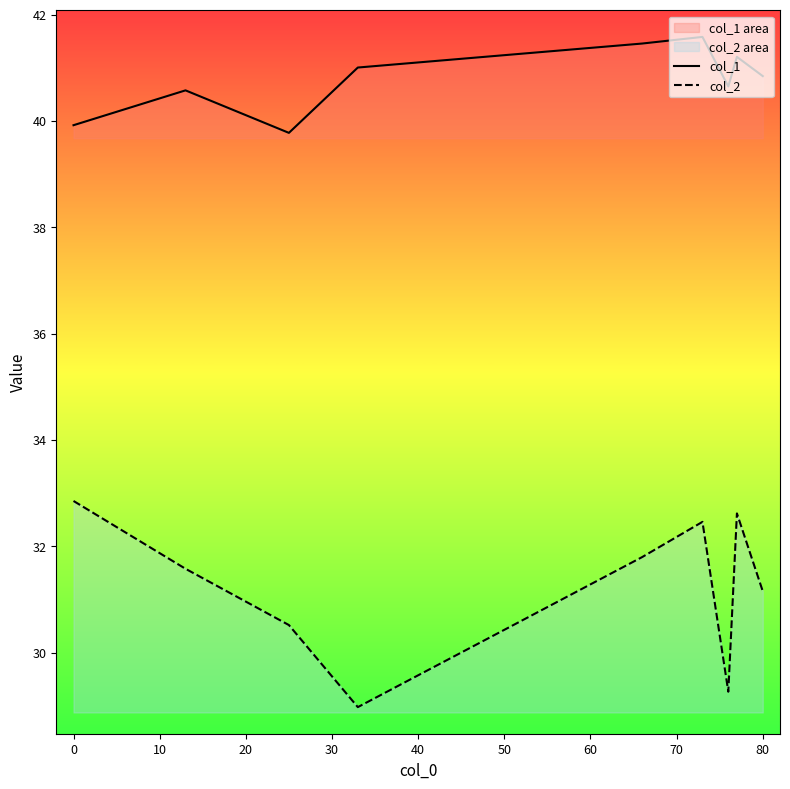

What is the value of the col_2 point at the 5th from the left?

31.8